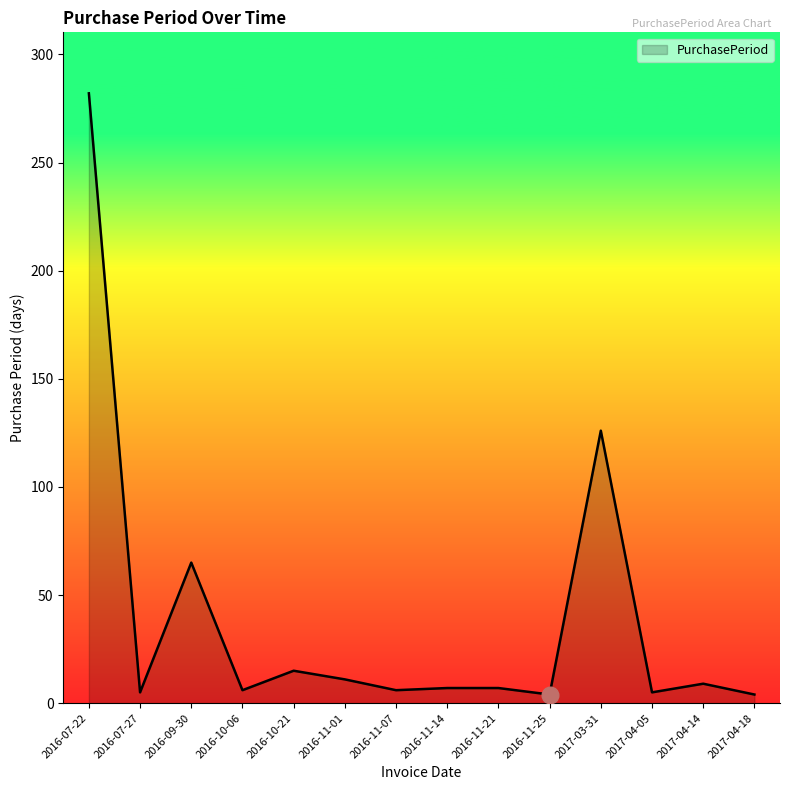

At which label is the value closest to 143?

2017-03-31